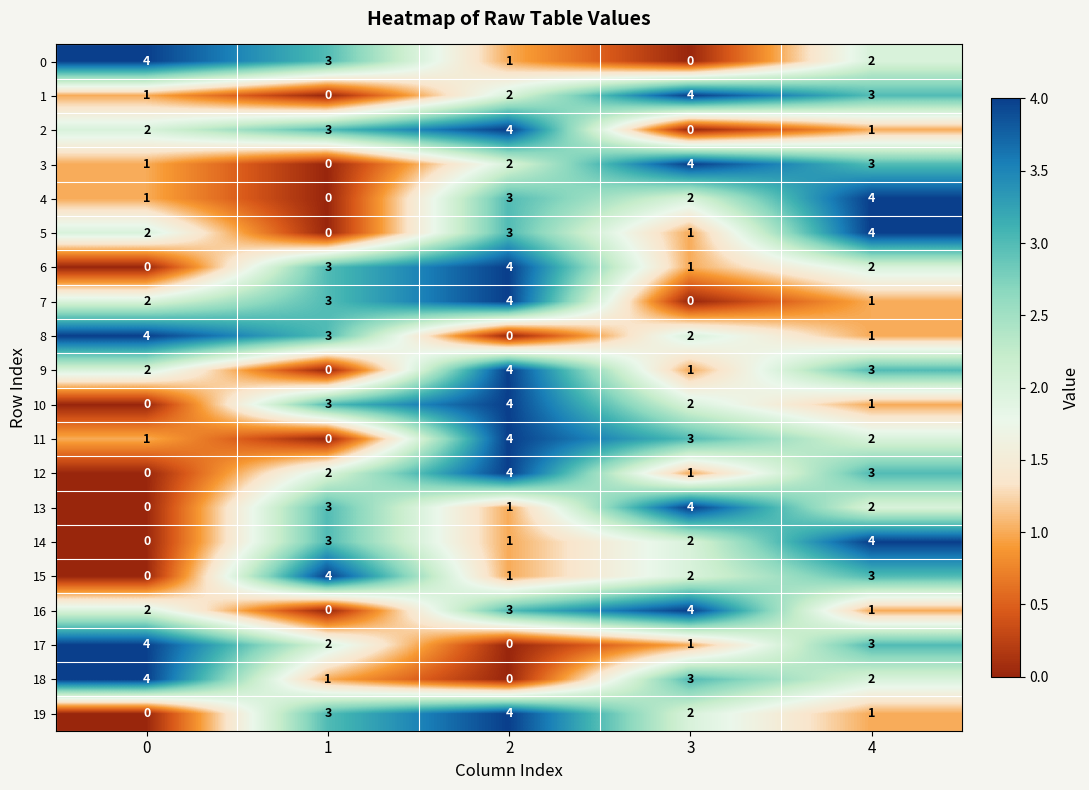

Read the 13 value at 1.

3